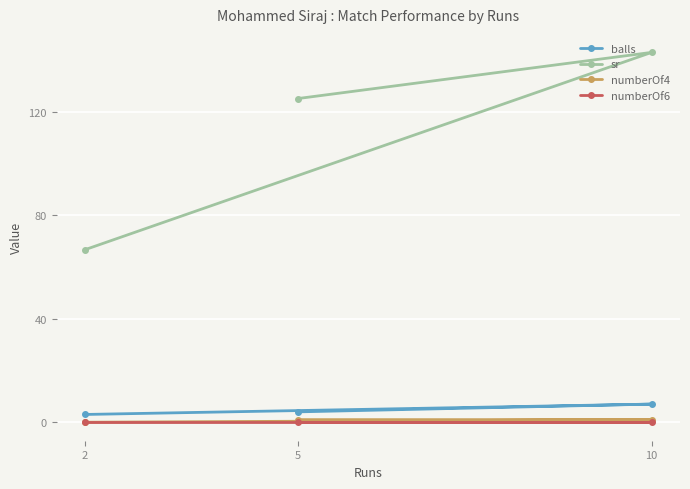

What is the spread (max minus min) of values at 5?

125.0